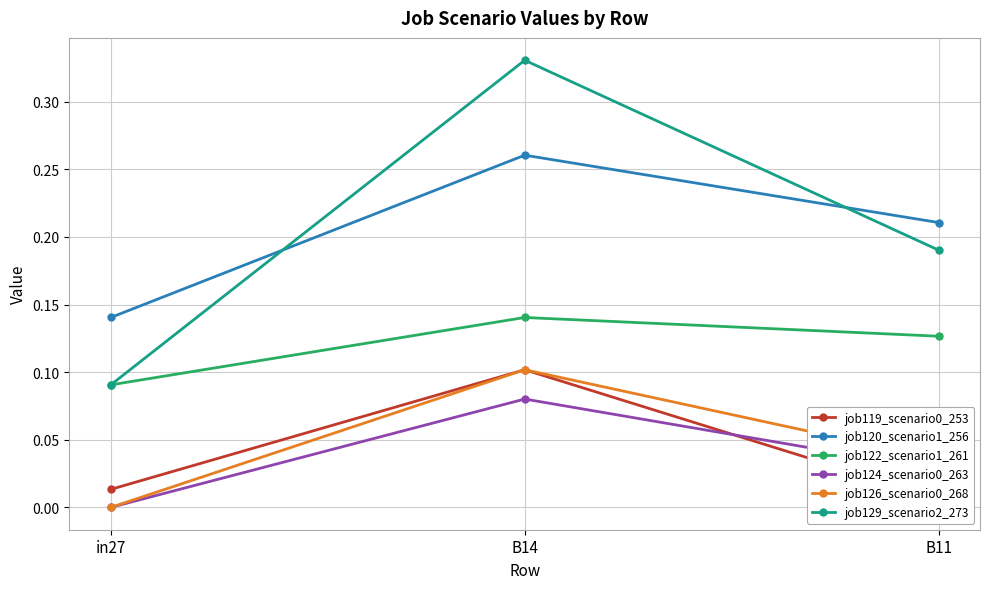

Is this an area chart (filled region under the line)?

No